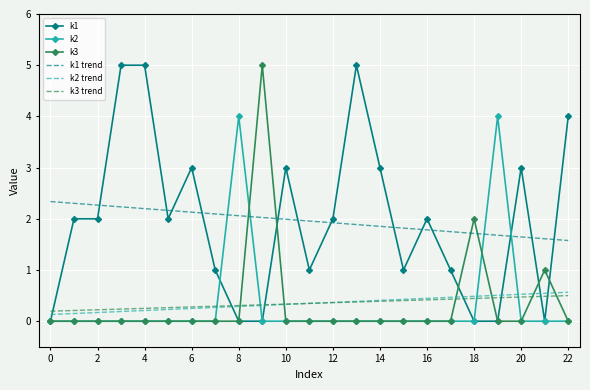

What is the maximum value shown in the chart?

5.0